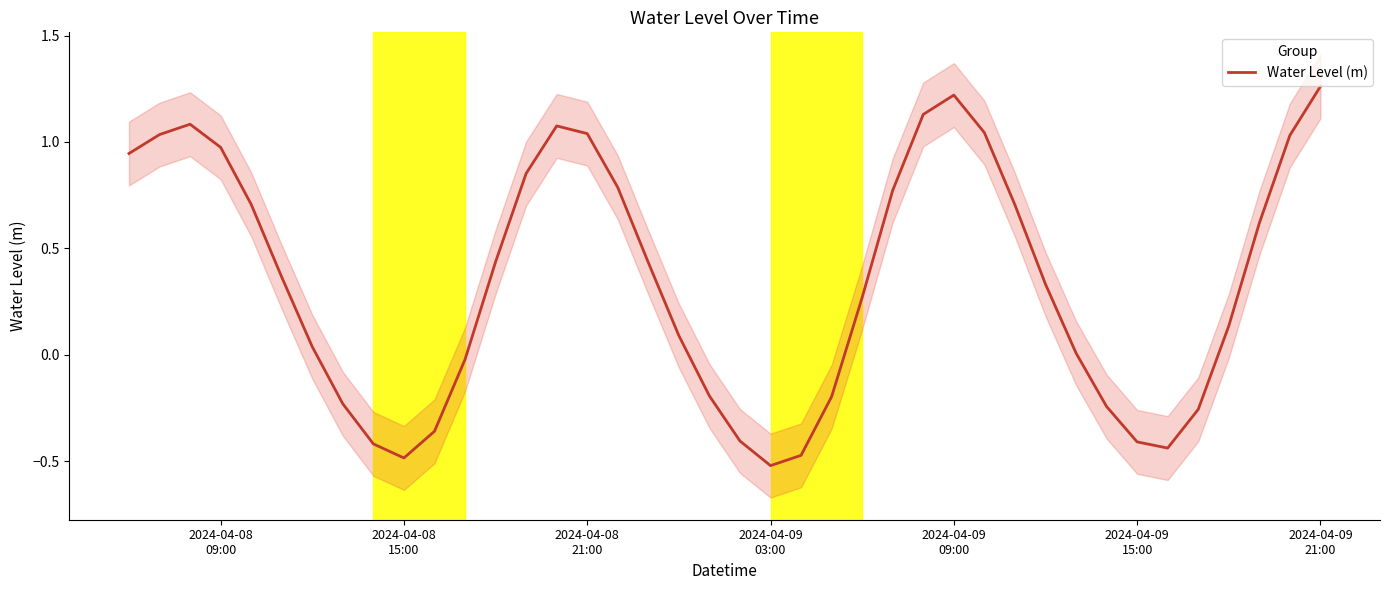

What is the average value?

0.3